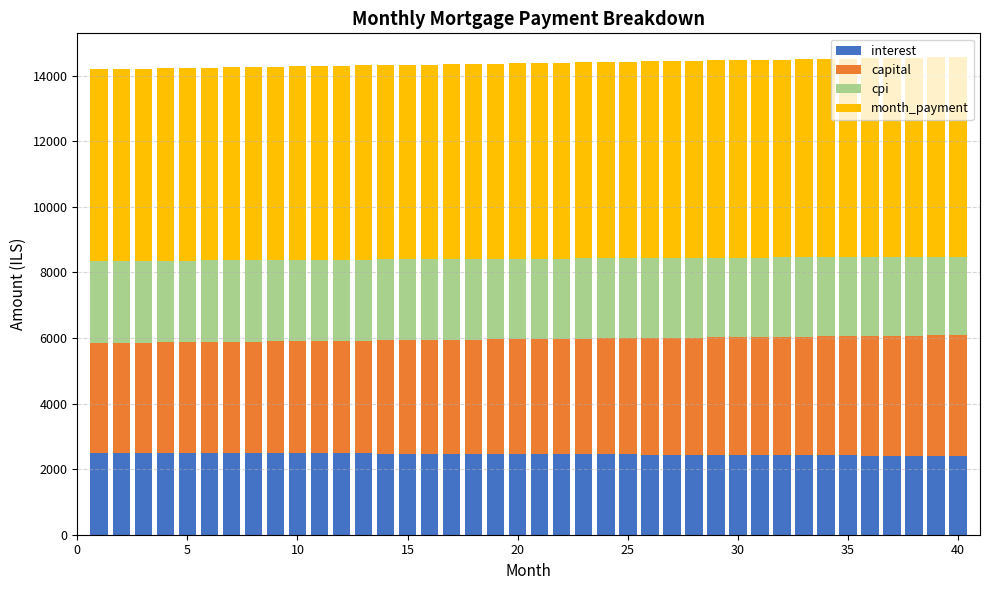

What is the average value of the interest series?

2458.4